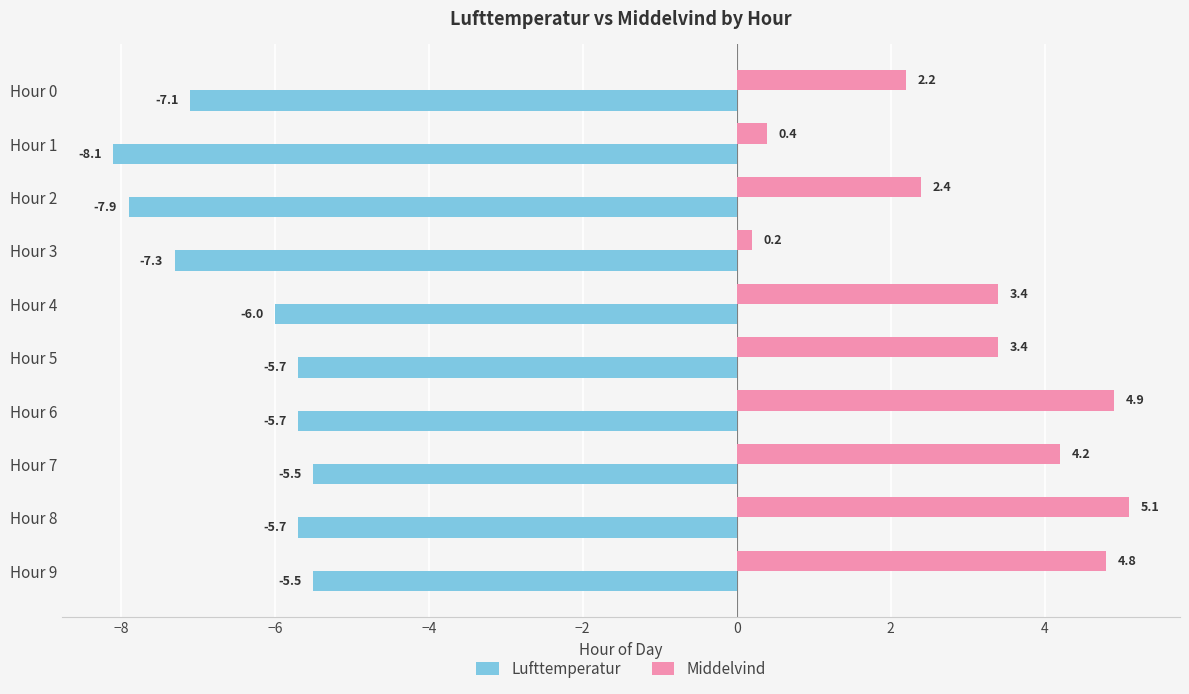

Which series changed the most between Hour 0 and Hour 1?

Middelvind